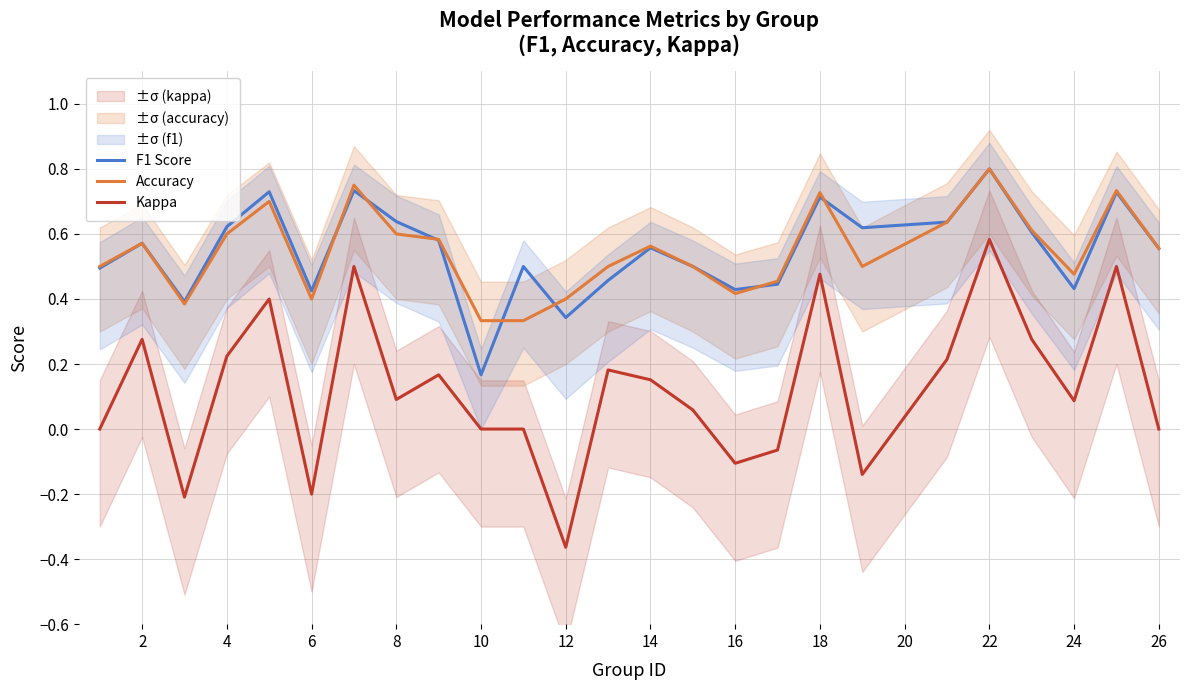

True or false: Kappa and Accuracy cross at least once.

False